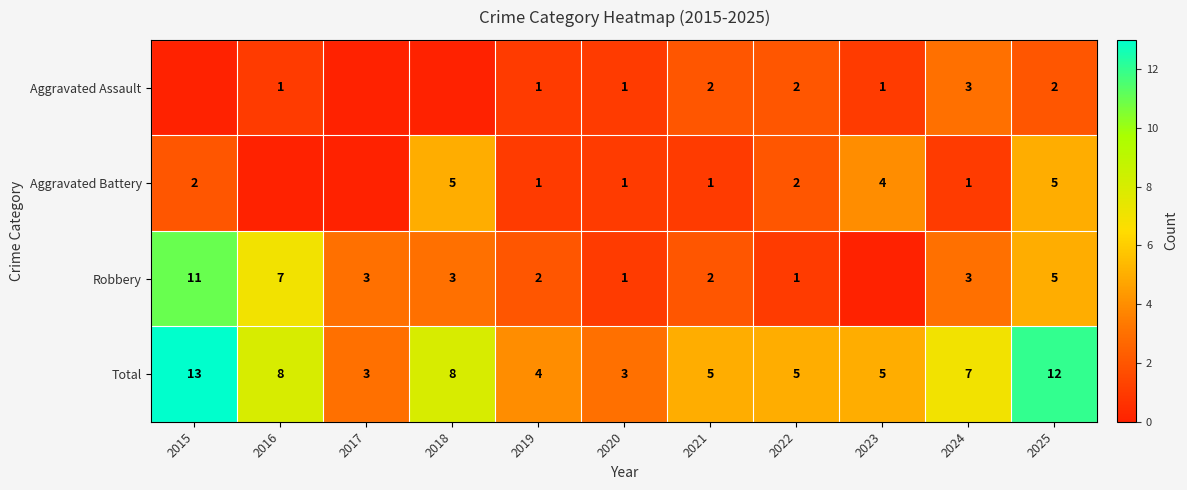

Is it true that Total equals 8 at 2021?

False